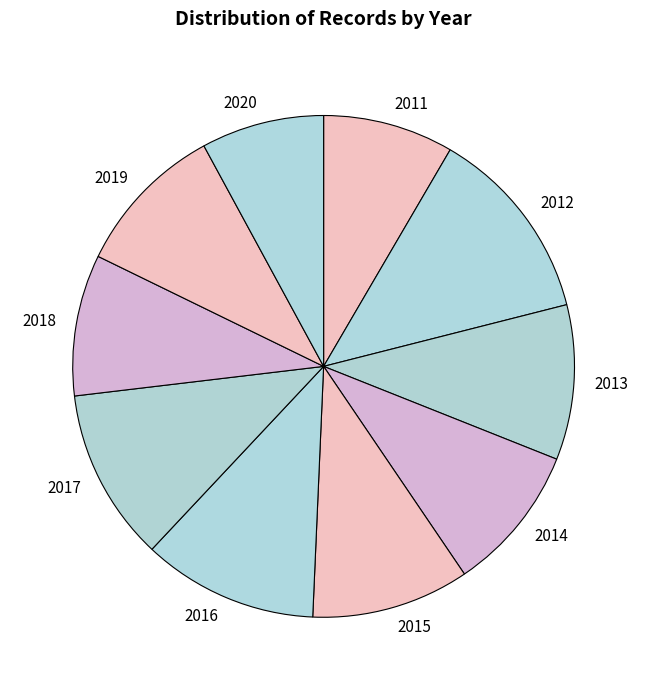

Is the sum of 2016 and 2019 greater than half?

No